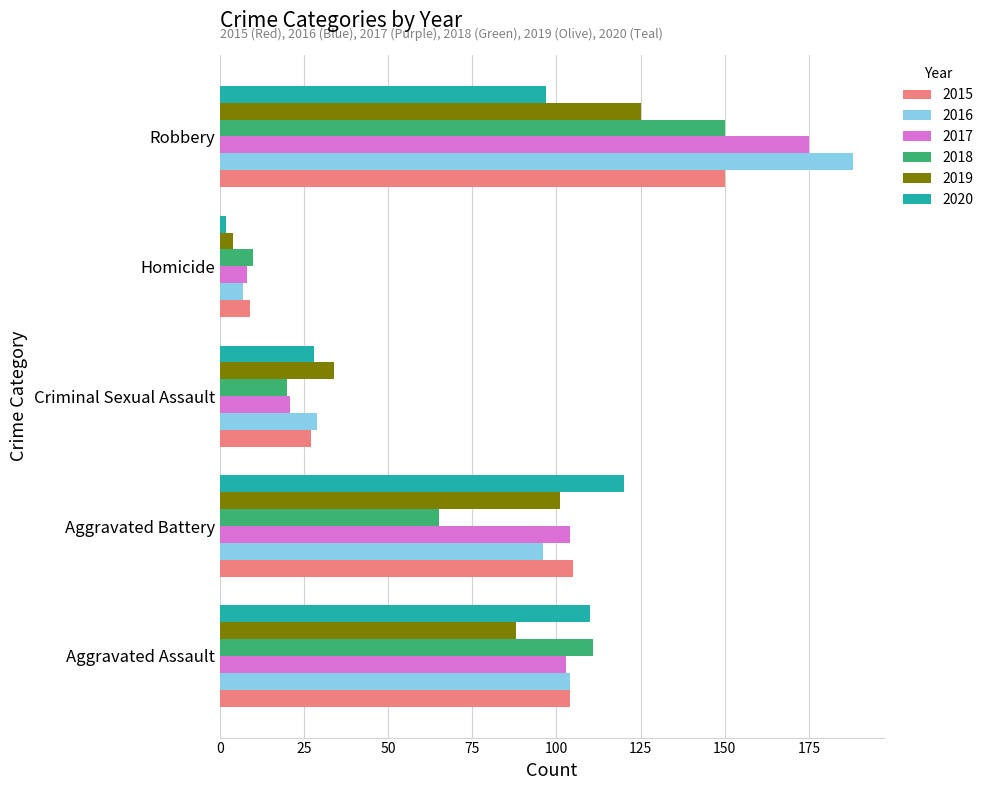

What are all the series names shown in the legend?

2015, 2016, 2017, 2018, 2019, 2020